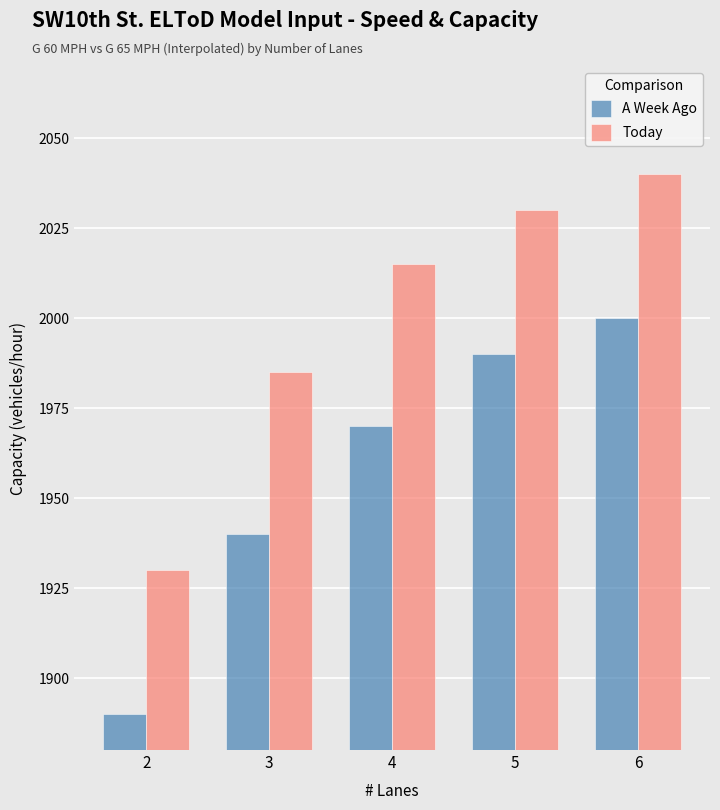

What is the total value across all series at 3?

3925